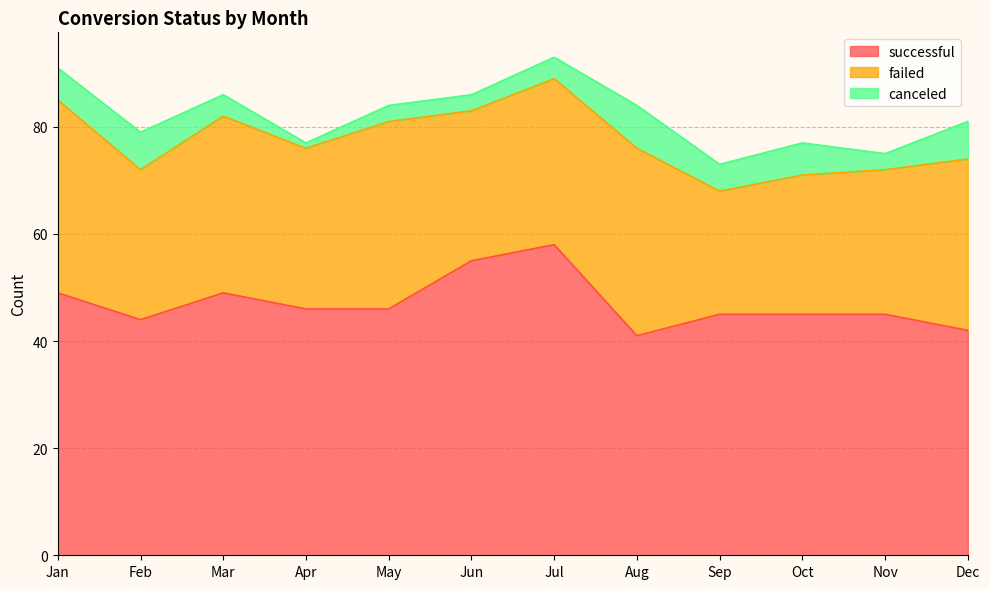

At Jun, list the series in order from smallest to largest.

canceled, failed, successful